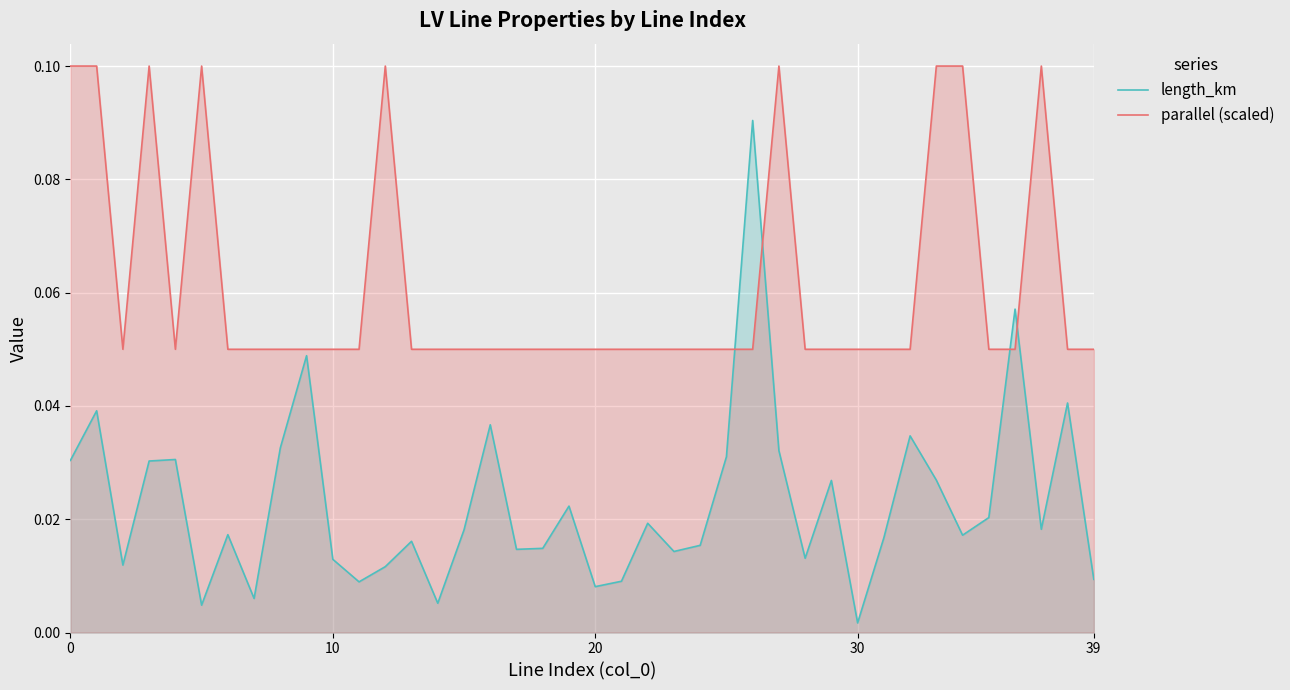

What is the sum of all parallel (scaled) values?

2.5